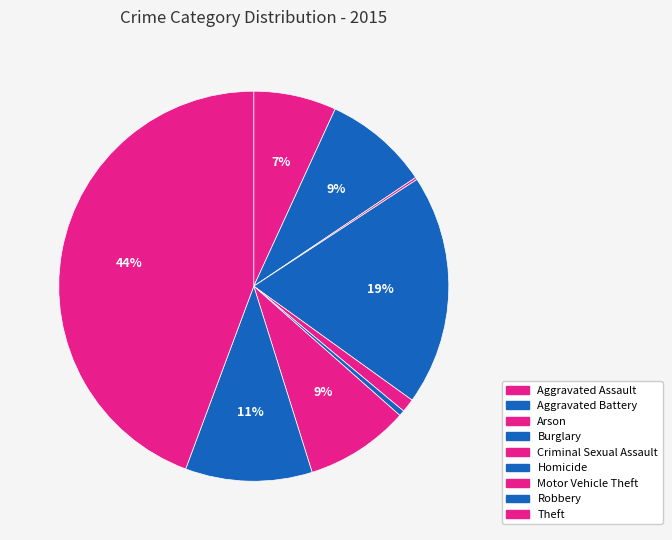

Is there any slice that represents more than half of the pie?

No